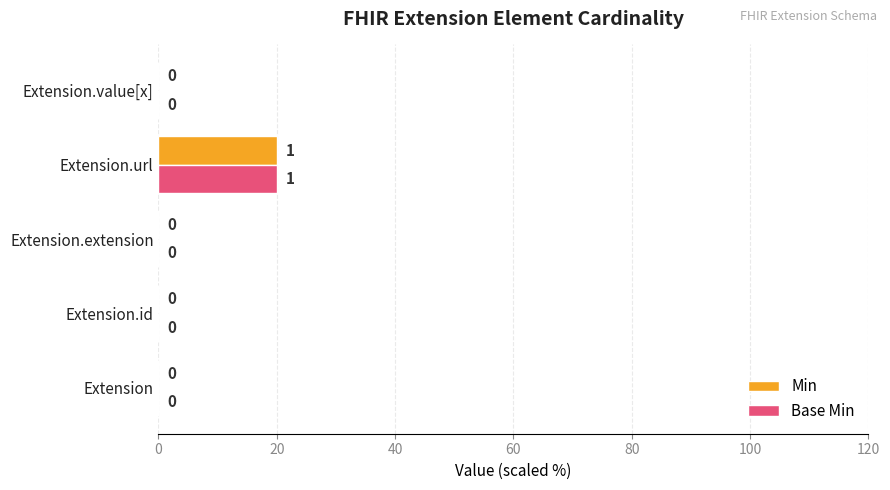

Is the value of Base Min at Extension.url greater than the value of Min at Extension.id?

Yes